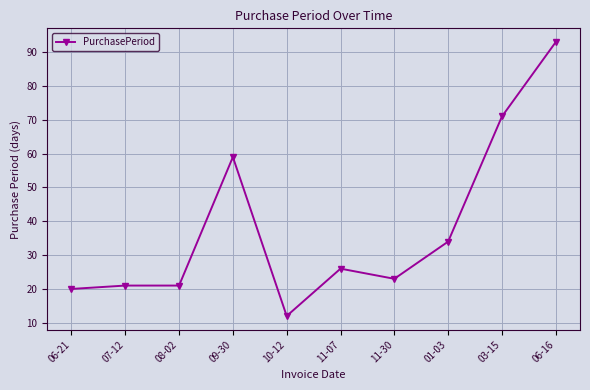

Reading left to right, transcribe all the data shown in this chart.

20	21	21	59	12	26	23	34	71	93